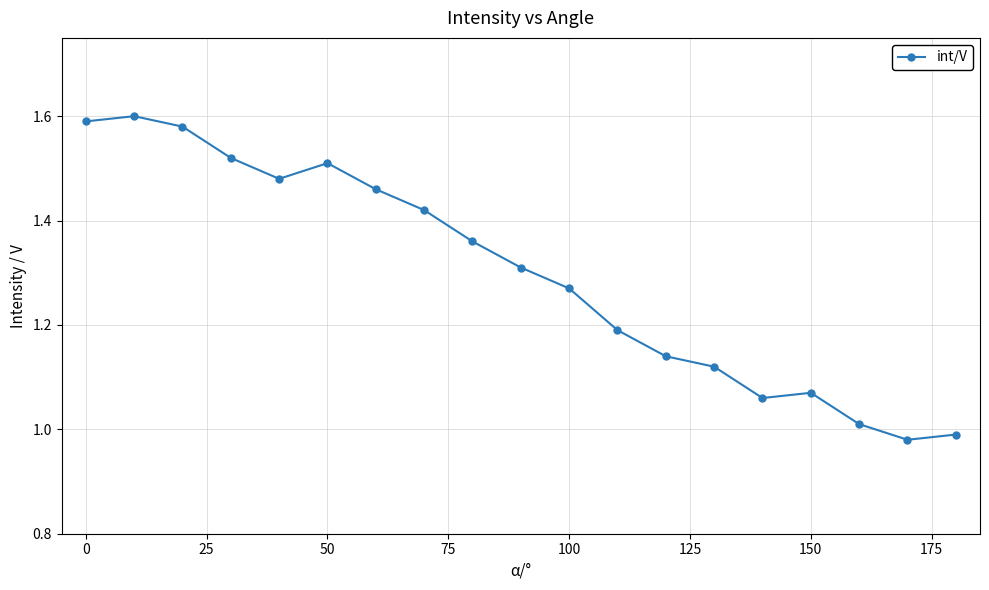

What is the sum of all values?

24.7